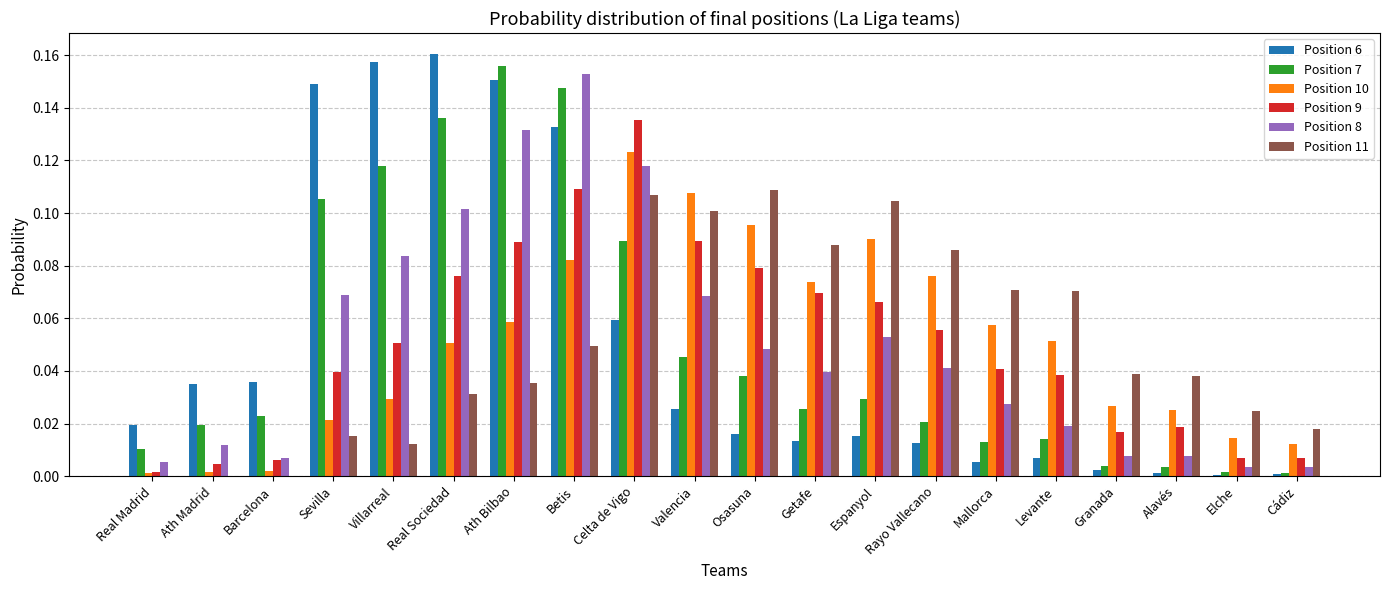

At which category is the sum across all series the highest?

Betis